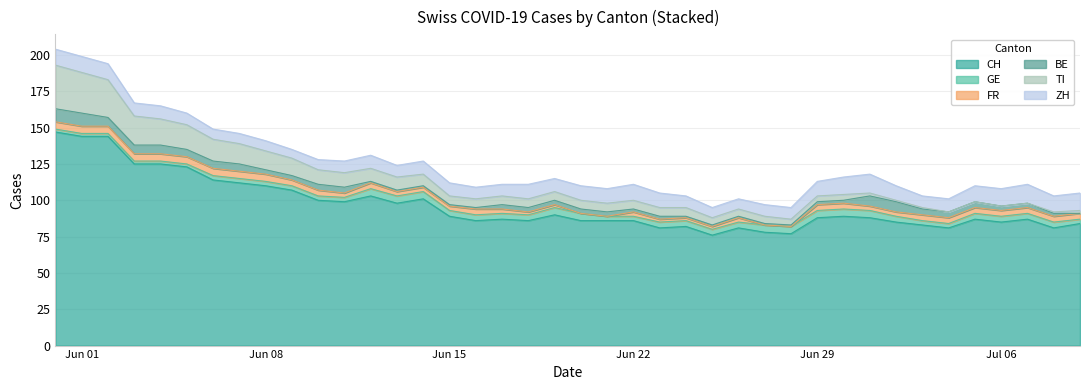

Reading right to left, extract all data points from this chart.

CH: 84	81	87	85	87	81	83	85	88	89	88	77	78	81	76	82	81	86	86	86	90	86	87	86	89	101	98	103	99	100	107	110	112	114	123	125	125	144	144	147
GE: 3	4	4	4	4	3	3	4	5	5	5	5	5	4	4	4	4	3	3	5	5	4	4	4	4	5	5	5	3	3	3	3	3	3	2	2	2	2	2	2
FR: 4	4	4	4	4	4	4	3	3	4	4	0	0	3	2	2	2	3	0	0	2	2	3	4	3	3	3	4	3	4	4	5	5	5	5	5	5	5	5	5
BE: 0	2	3	3	4	4	4	7	7	2	2	1	1	1	1	1	2	2	3	3	3	3	3	1	1	1	1	1	4	4	3	3	5	5	5	6	6	6	9	9
TI: 2	1	0	0	0	0	1	1	2	4	4	4	5	5	5	6	6	6	6	6	6	6	6	6	6	8	9	9	10	10	12	13	14	15	17	18	20	26	28	30
ZH: 12	11	13	12	11	9	8	10	13	12	10	8	8	7	7	8	10	11	10	10	9	10	8	8	9	9	8	9	8	7	6	7	7	7	8	9	9	11	11	11